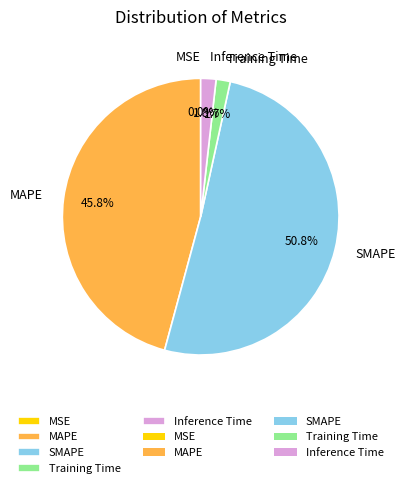

Combined, do Inference Time and MAPE account for over 50%?

No